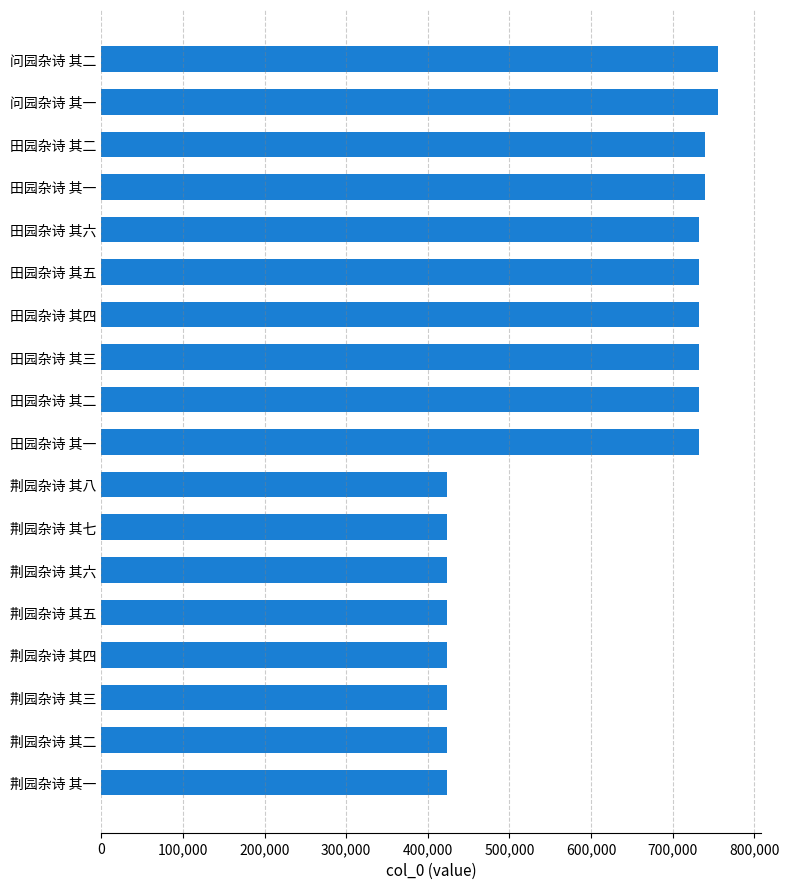

Does the chart contain any negative values?

No